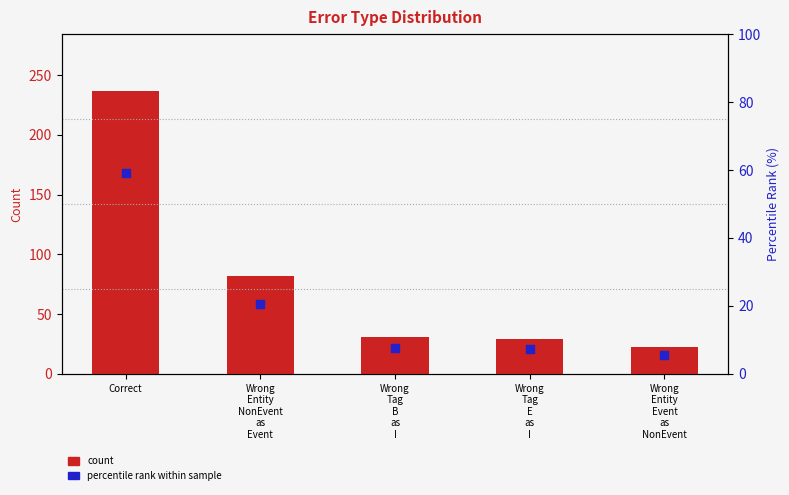

Is the value of count at Correct greater than the value of percentile rank at Wrong
Tag
B
as
I?

Yes